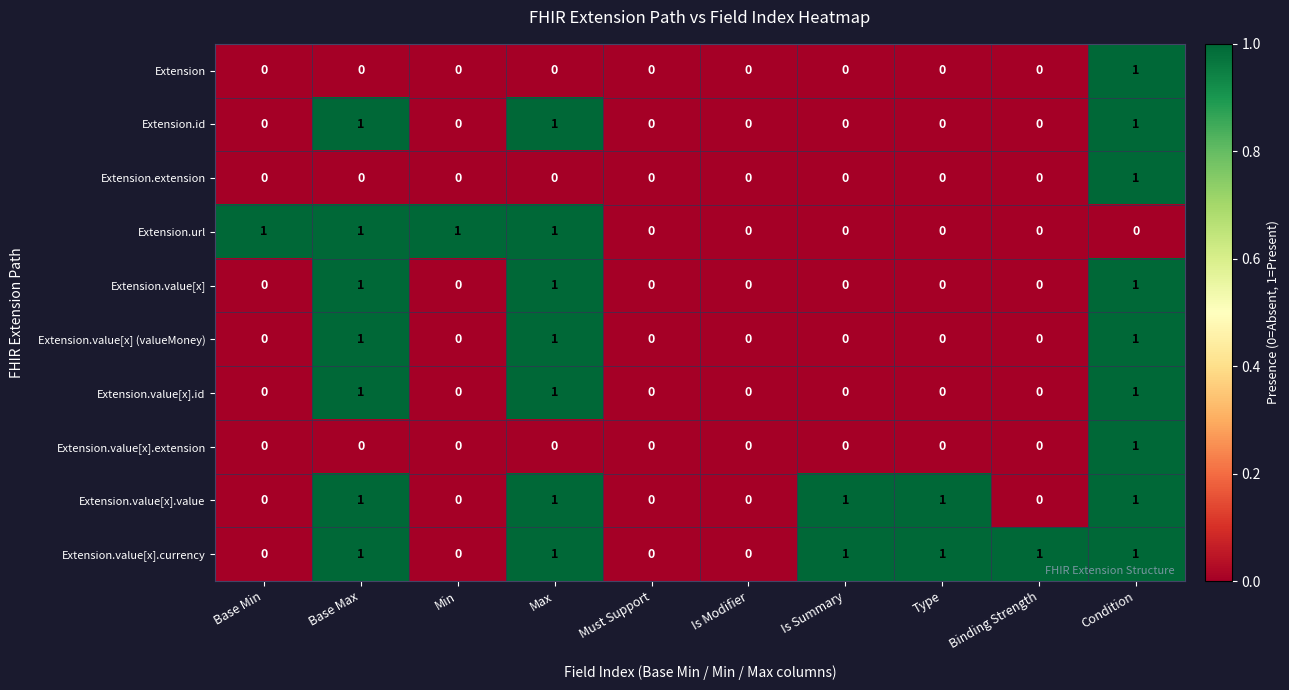

The Extension series shows 0 at Base Min. True or false?

True